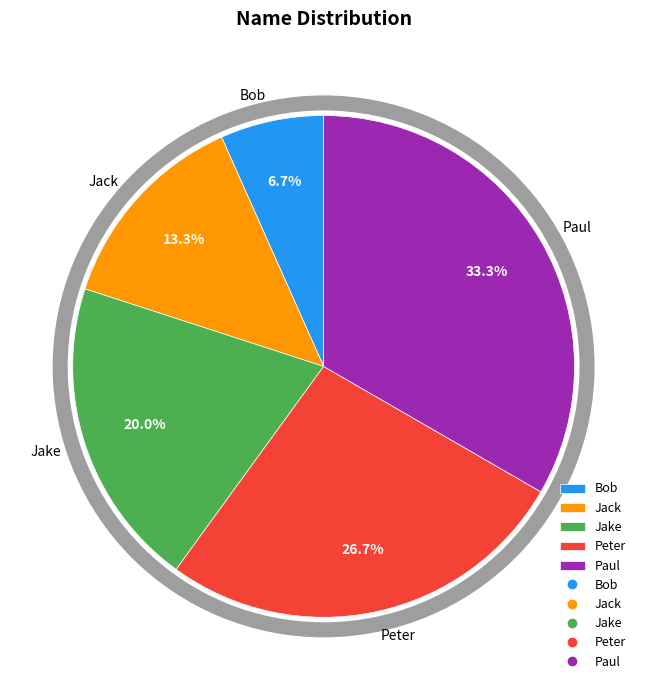

Does Bob represent more than half of the total?

No